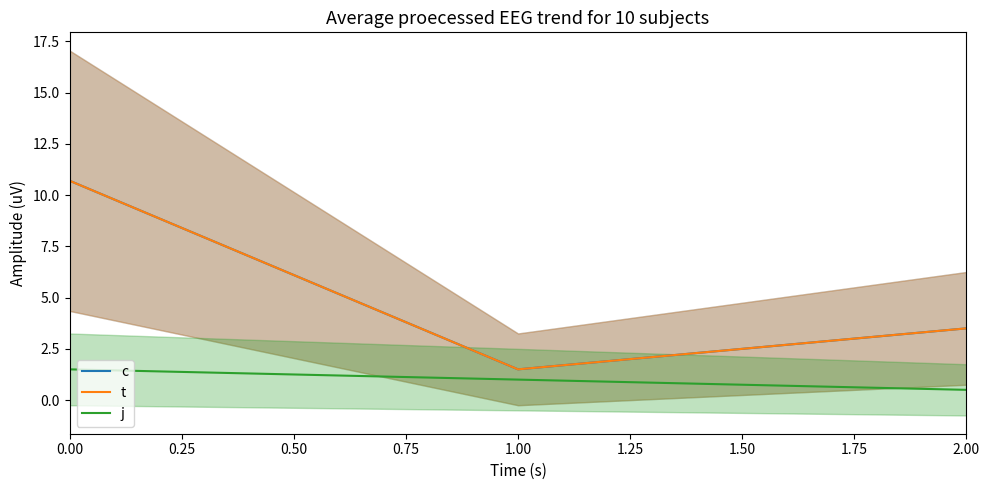

Is this an area chart (filled region under the line)?

No